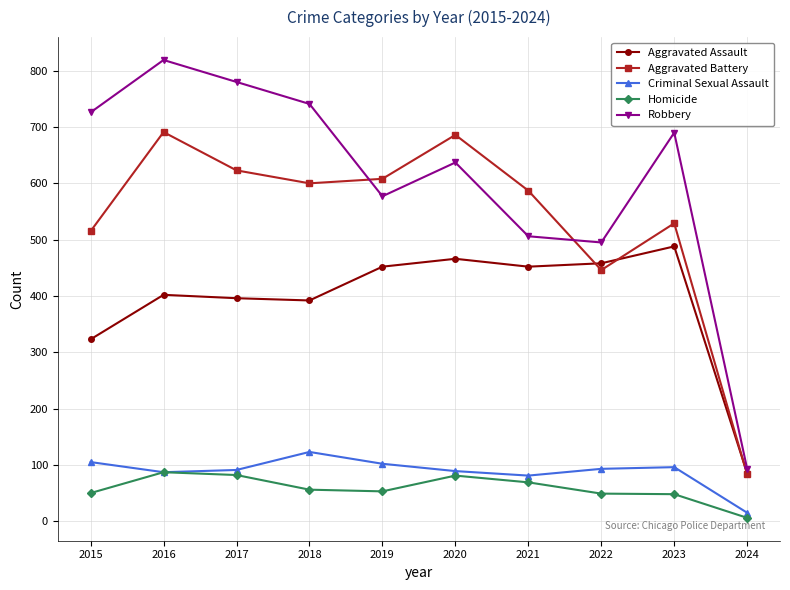

True or false: Robbery has more than 0 points higher than both neighbors.

True